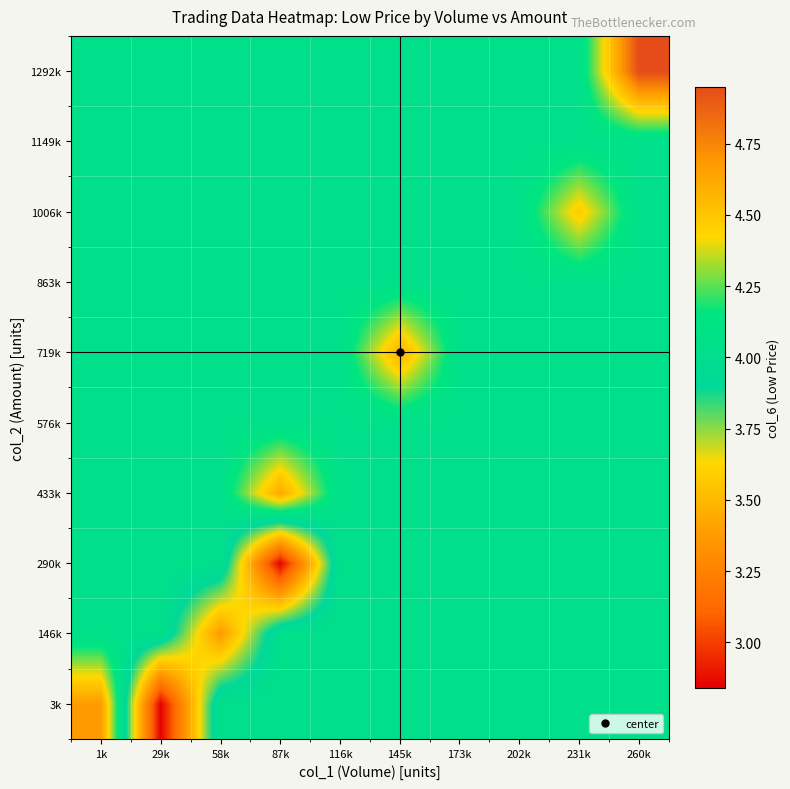

Reading left to right, extract all data points from this chart.

3k: 1k=4.7	29k=2.8	58k=4.0	87k=4.0	116k=4.0	145k=4.0	173k=4.0	202k=4.0	231k=4.0	260k=4.0
146k: 1k=4.0	29k=4.0	58k=3.4	87k=4.0	116k=4.0	145k=4.0	173k=4.0	202k=4.0	231k=4.0	260k=4.0
290k: 1k=4.0	29k=4.0	58k=4.0	87k=2.8	116k=4.0	145k=4.0	173k=4.0	202k=4.0	231k=4.0	260k=4.0
433k: 1k=4.0	29k=4.0	58k=4.0	87k=4.6	116k=4.0	145k=4.0	173k=4.0	202k=4.0	231k=4.0	260k=4.0
576k: 1k=4.0	29k=4.0	58k=4.0	87k=4.0	116k=4.0	145k=4.0	173k=4.0	202k=4.0	231k=4.0	260k=4.0
719k: 1k=4.0	29k=4.0	58k=4.0	87k=4.0	116k=4.0	145k=4.6	173k=4.0	202k=4.0	231k=4.0	260k=4.0
863k: 1k=4.0	29k=4.0	58k=4.0	87k=4.0	116k=4.0	145k=4.0	173k=4.0	202k=4.0	231k=4.0	260k=4.0
1006k: 1k=4.0	29k=4.0	58k=4.0	87k=4.0	116k=4.0	145k=4.0	173k=4.0	202k=4.0	231k=4.5	260k=4.0
1149k: 1k=4.0	29k=4.0	58k=4.0	87k=4.0	116k=4.0	145k=4.0	173k=4.0	202k=4.0	231k=4.0	260k=4.0
1292k: 1k=4.0	29k=4.0	58k=4.0	87k=4.0	116k=4.0	145k=4.0	173k=4.0	202k=4.0	231k=4.0	260k=5.0